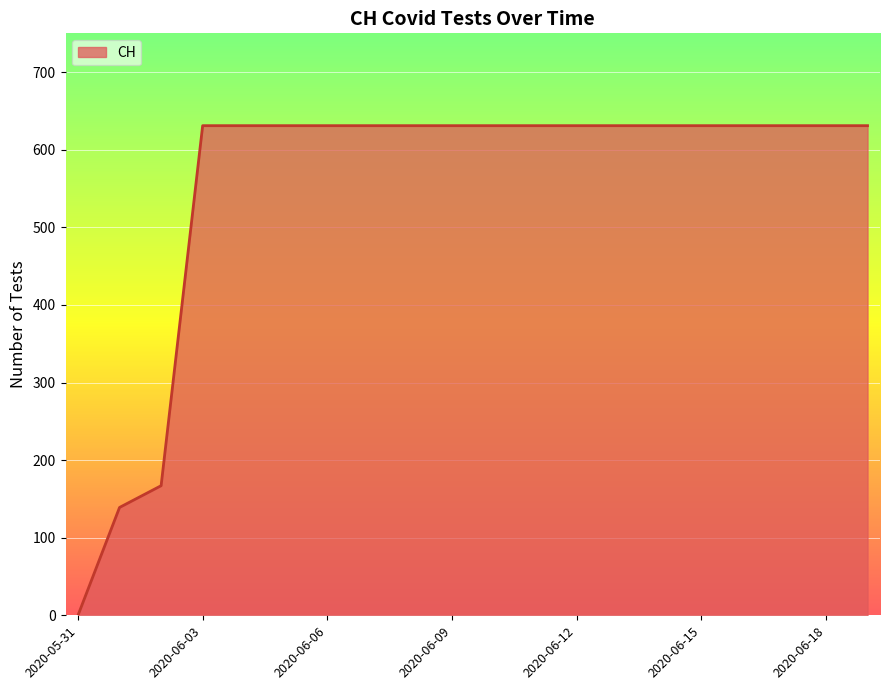

What is the maximum value shown in the chart?

631